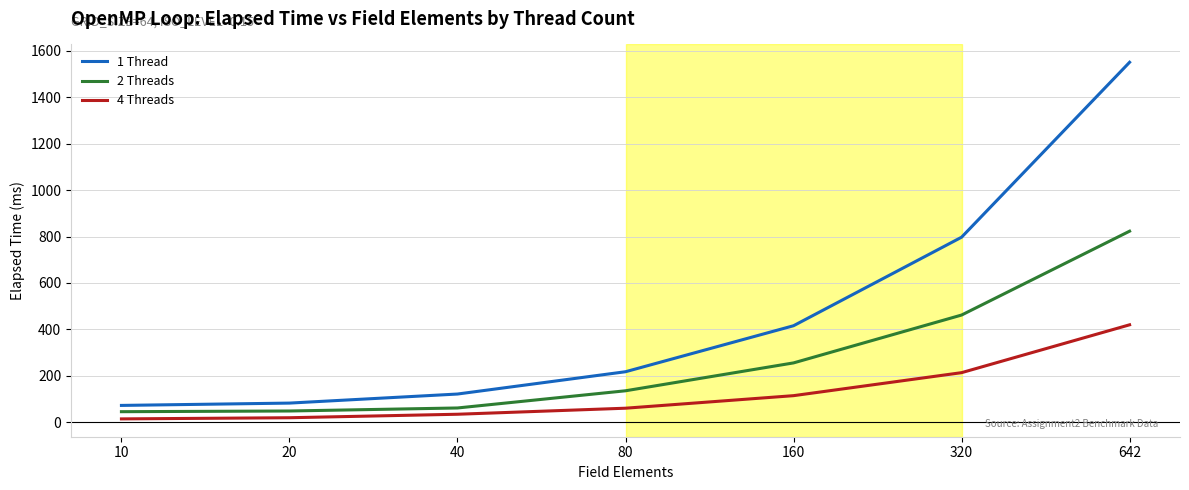

True or false: 4 Threads and 2 Threads intersect in this chart.

False